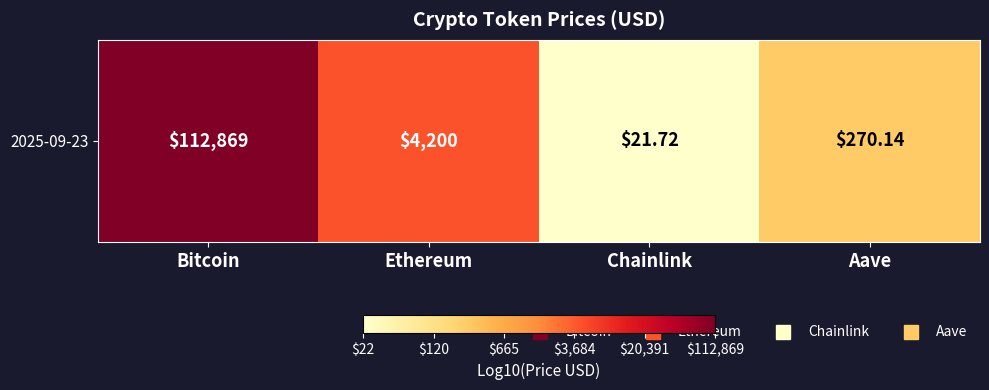

What is the approximate value at Chainlink?

1.3